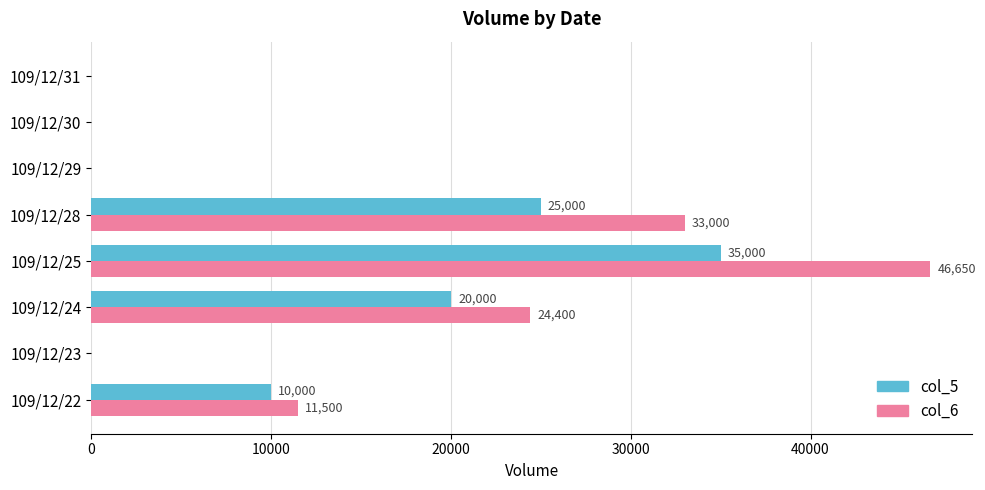

Which series changed the most between 109/12/25 and 109/12/28?

col_6